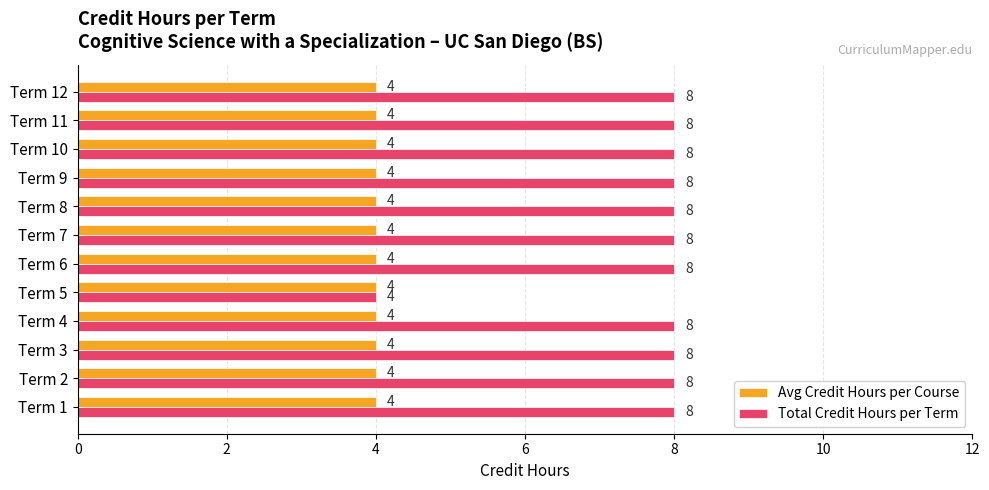

How many categories are shown in the chart?

12